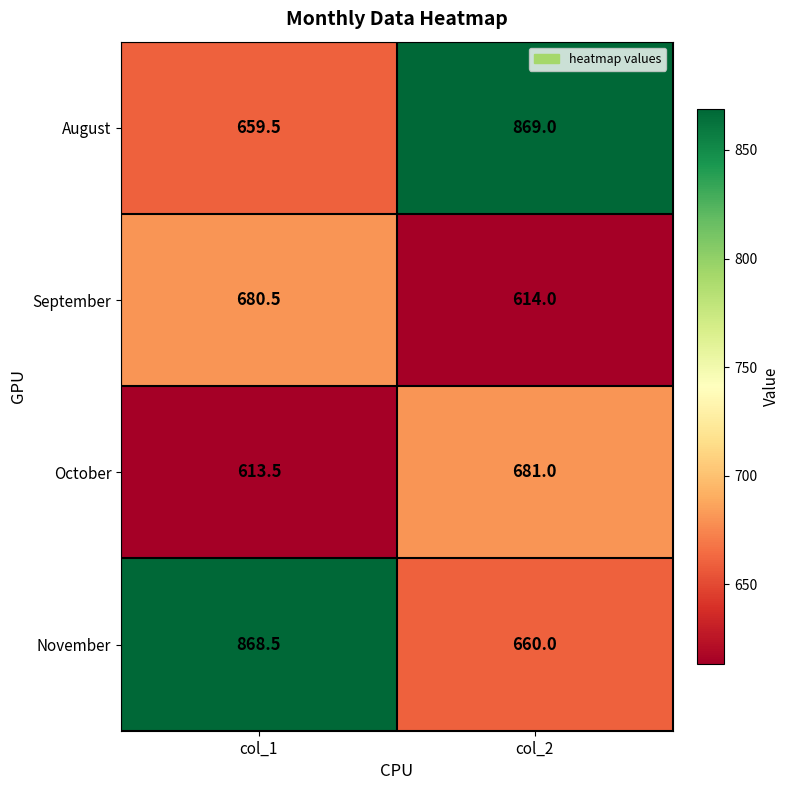

Rank the series by their maximum value, from lowest to highest.

September, October, November, August